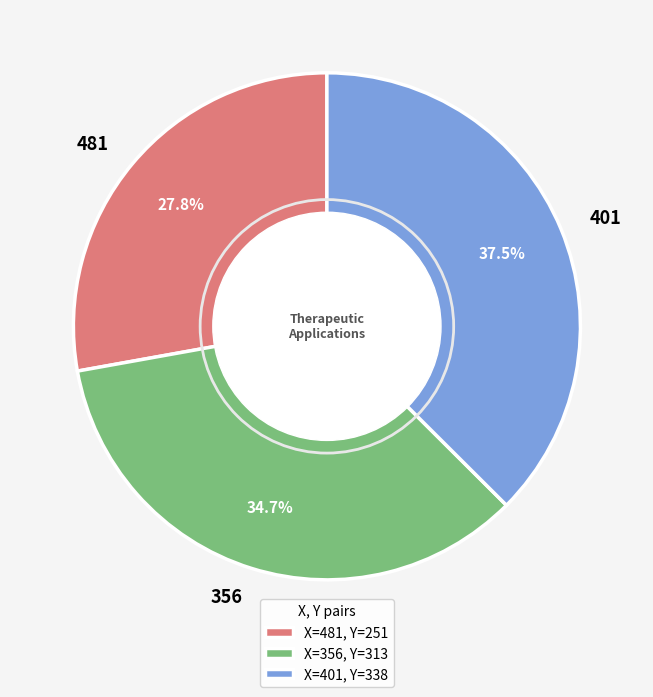

What is the smallest slice in the pie chart?

481